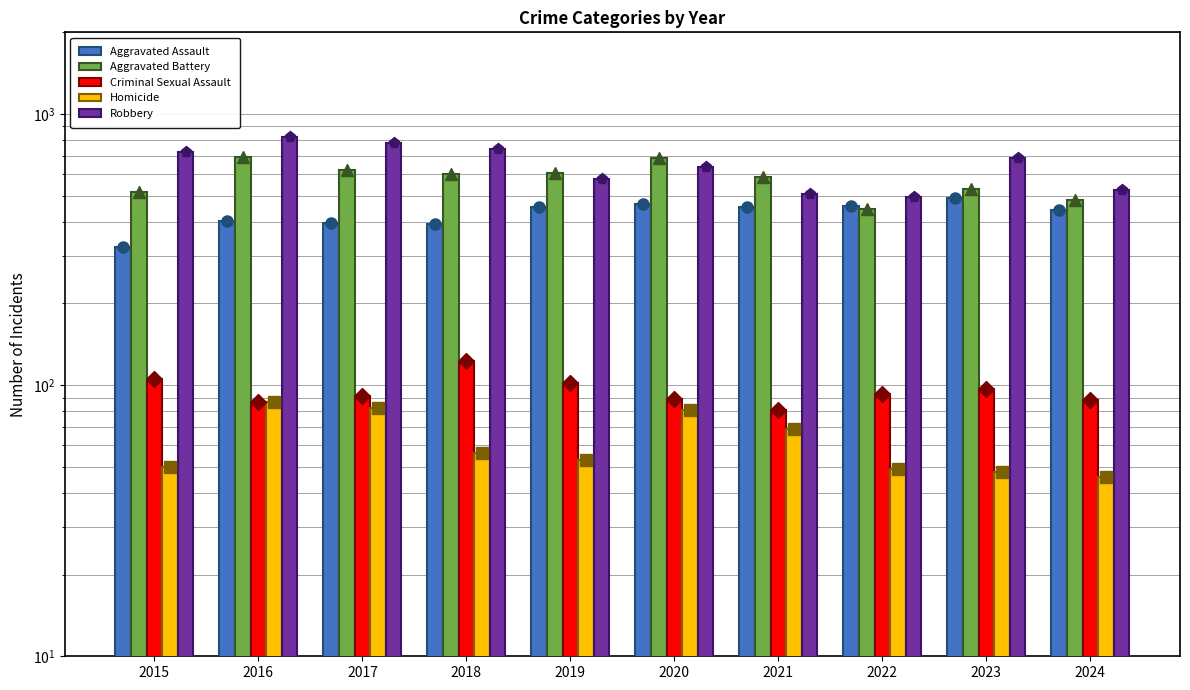

What is the difference between the Criminal Sexual Assault values at 2018 and 2017?

32